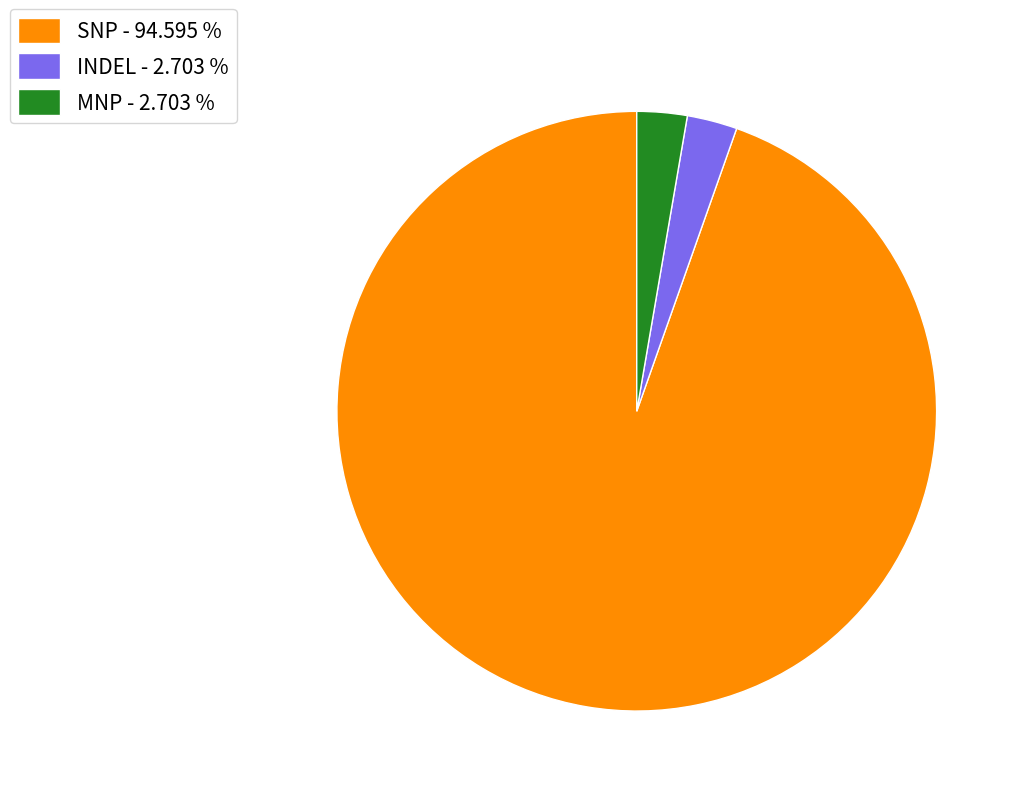

Is the sum of MNP - 2.703 % and INDEL - 2.703 % greater than half?

No